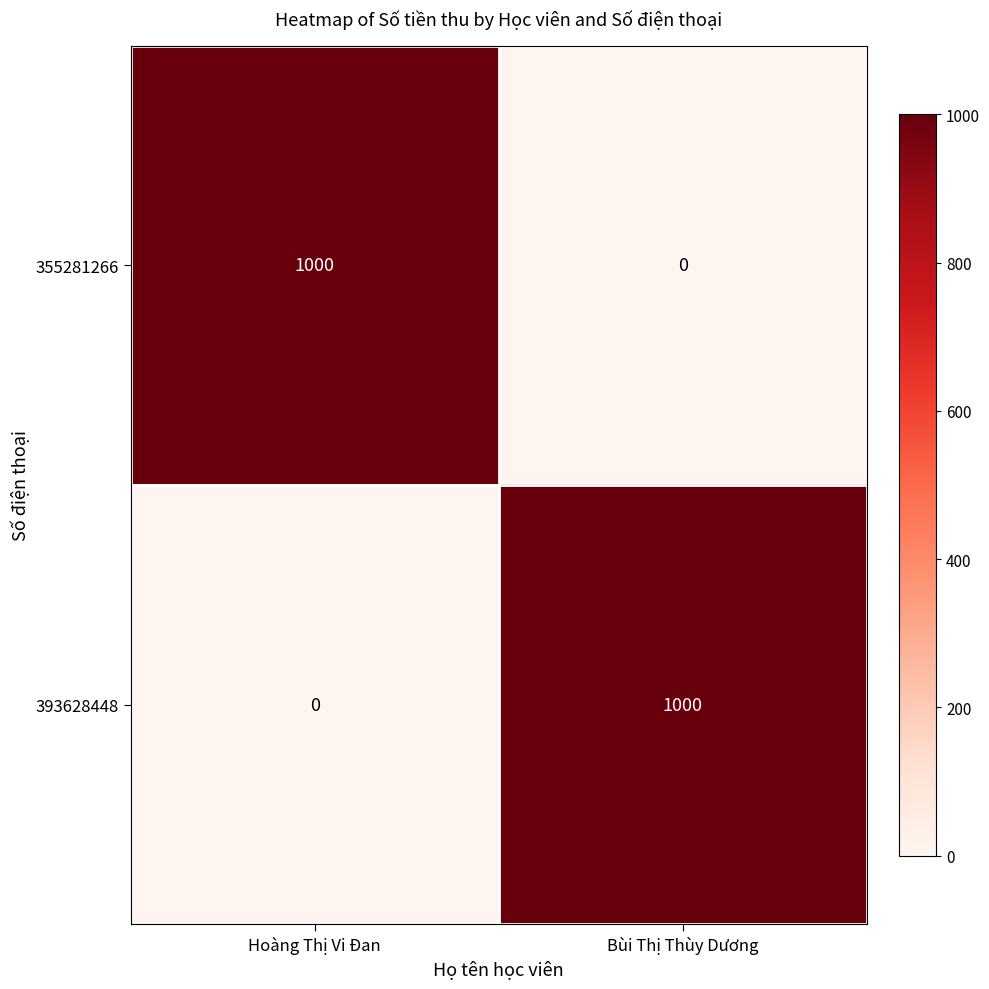

What is the difference between the highest and lowest values at Bùi Thị Thùy Dương?

1000